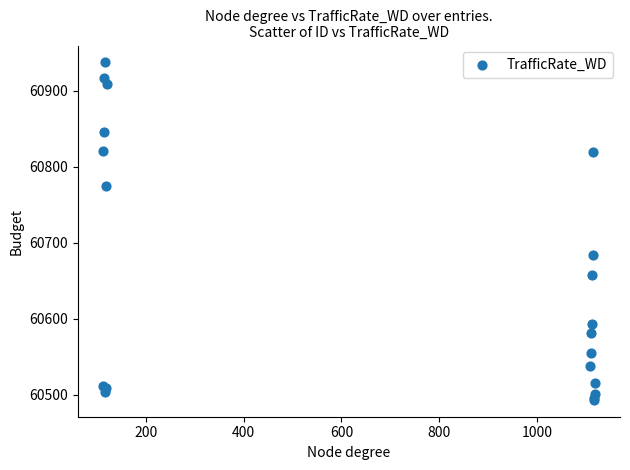

What Y value in the scatter plot is closest to 60715?

60683